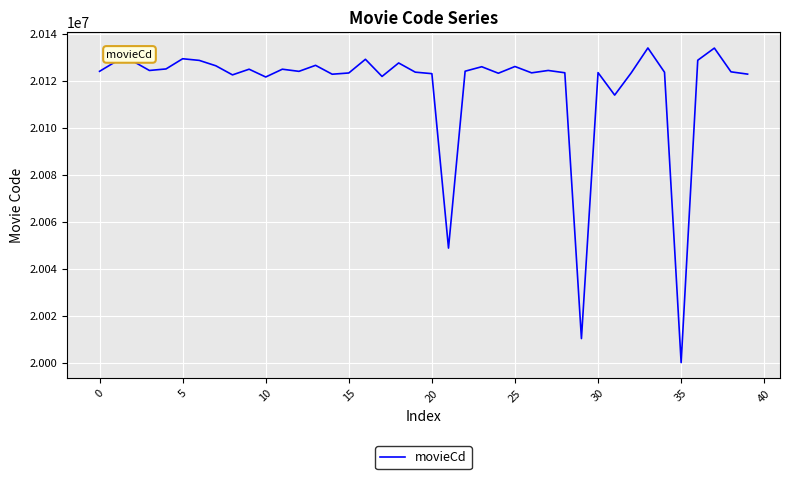

What is the smallest value displayed?

20000067